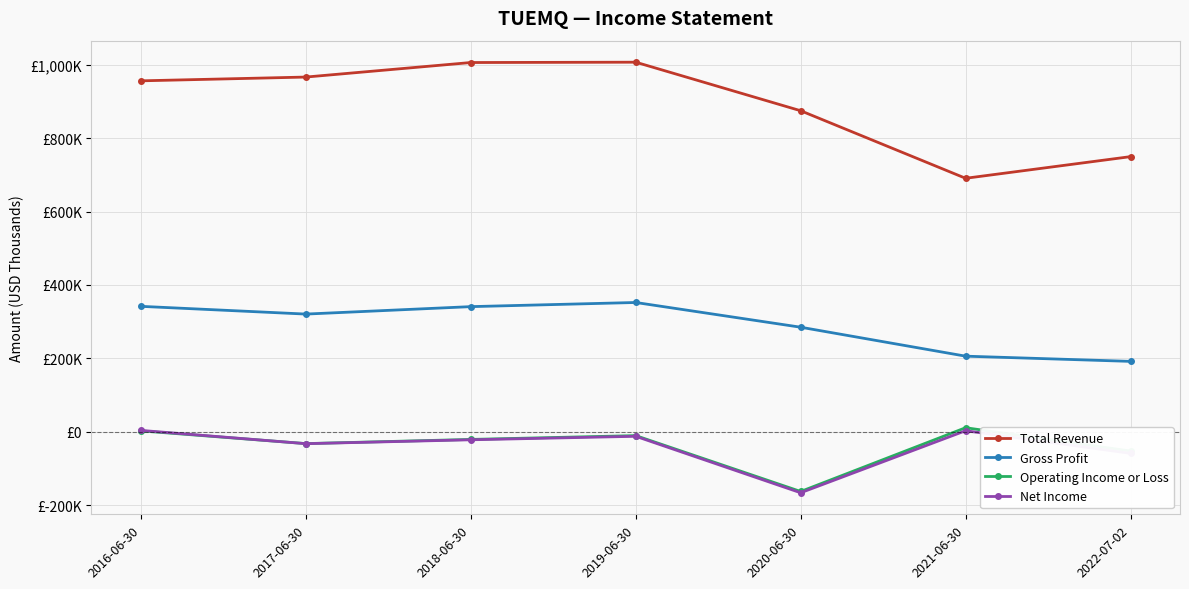

Count the number of data series in this chart.

4